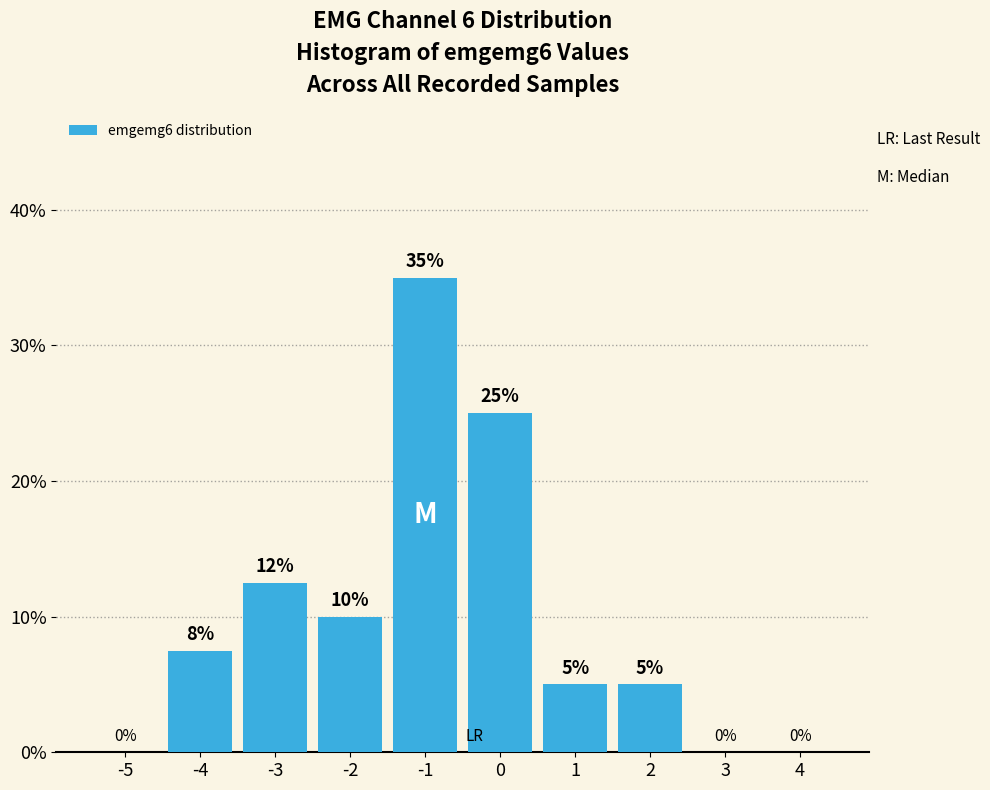

Read the value at -1.

35.0